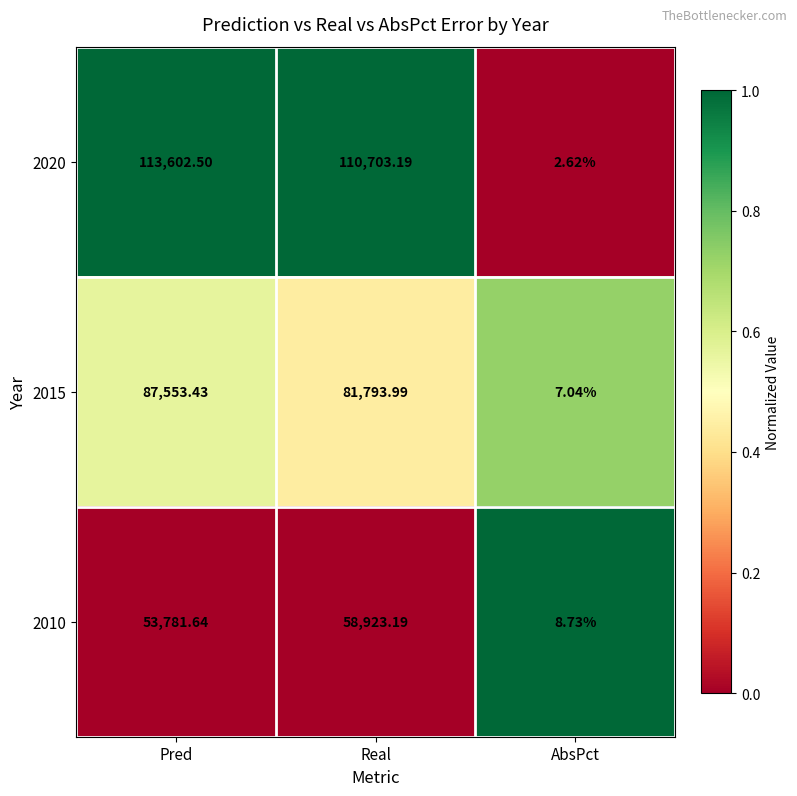

At which label is 2020 closest to 56802?

Real